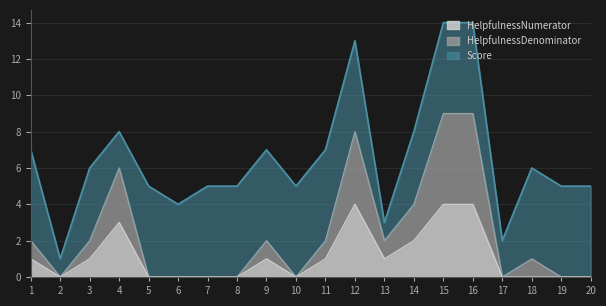

At which category does the chart reach its peak across all series?

15